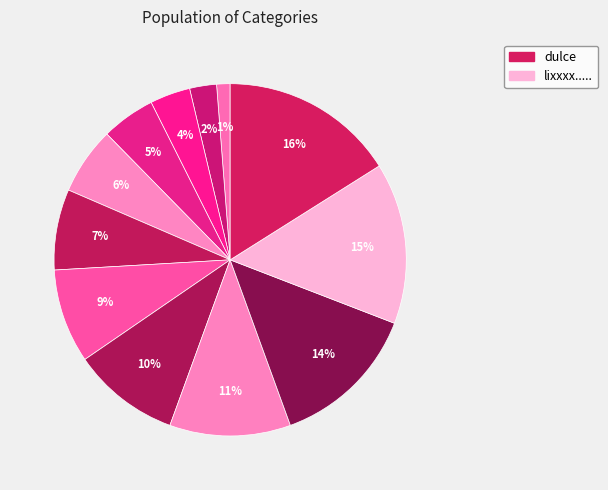

How many segments does this pie chart have?

12